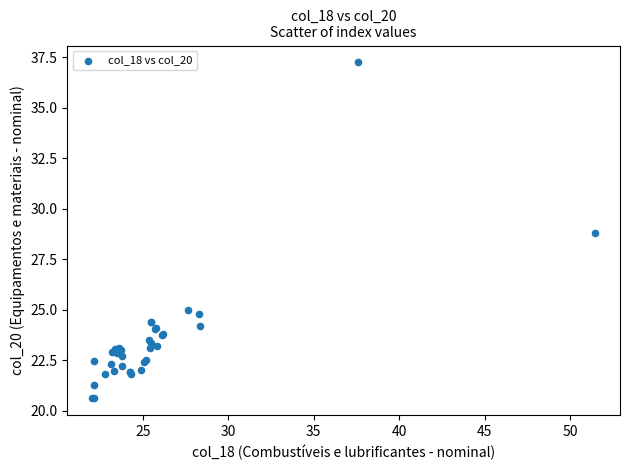

What Y value in the scatter plot is closest to 28?

28.8